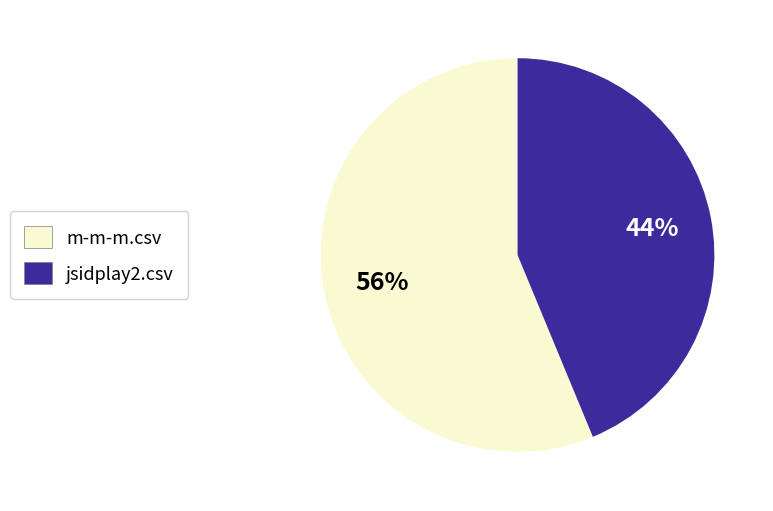

Is the sum of m-m-m.csv and jsidplay2.csv greater than half?

Yes